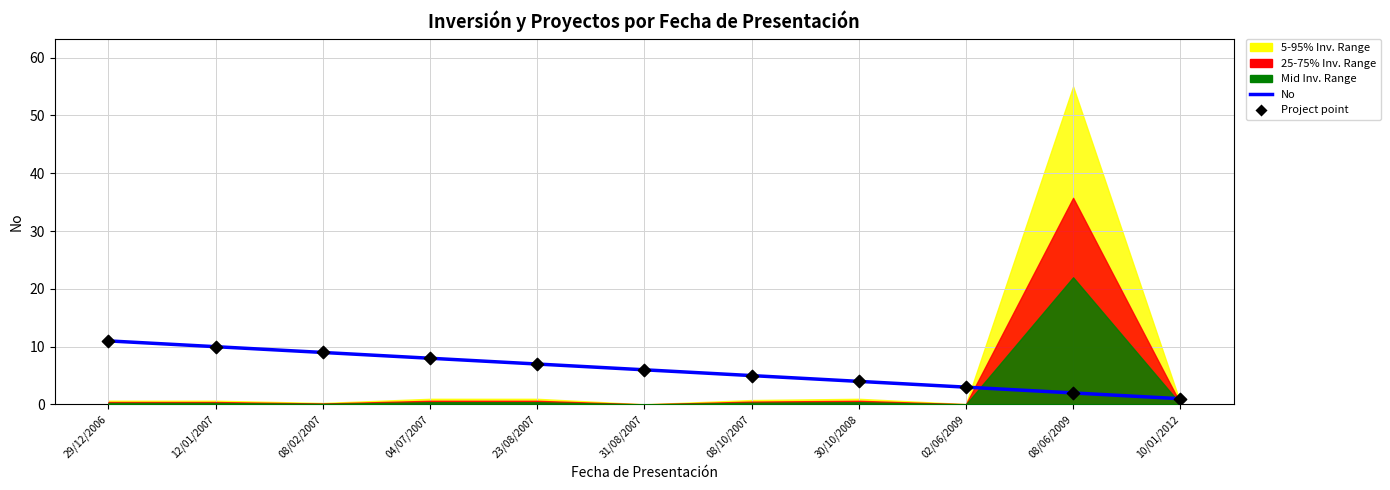

Approximately how many times larger is the value at 23/08/2007 compared to 12/01/2007?

0.7